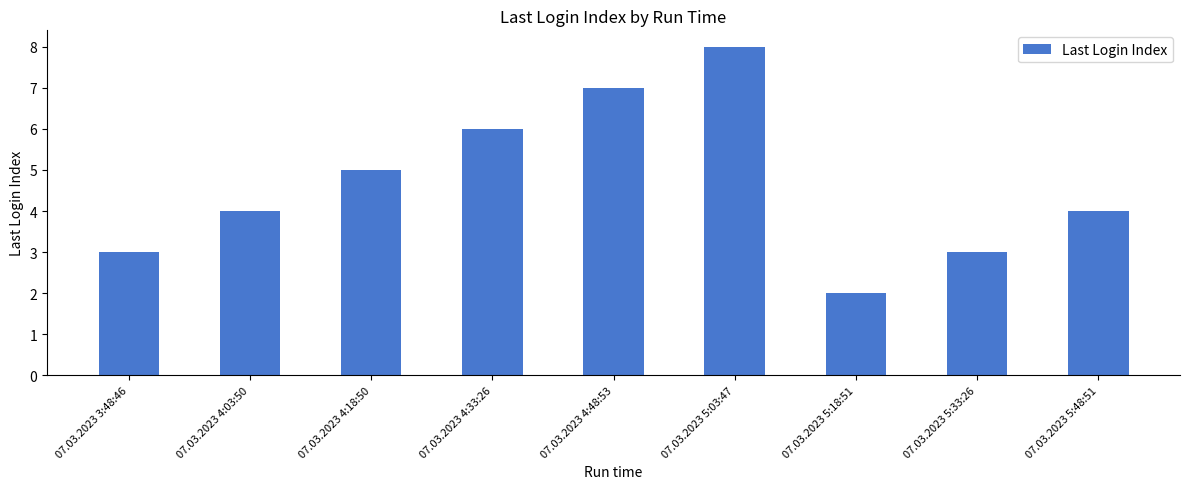

At which label is the value closest to 5?

07.03.2023 4:18:50